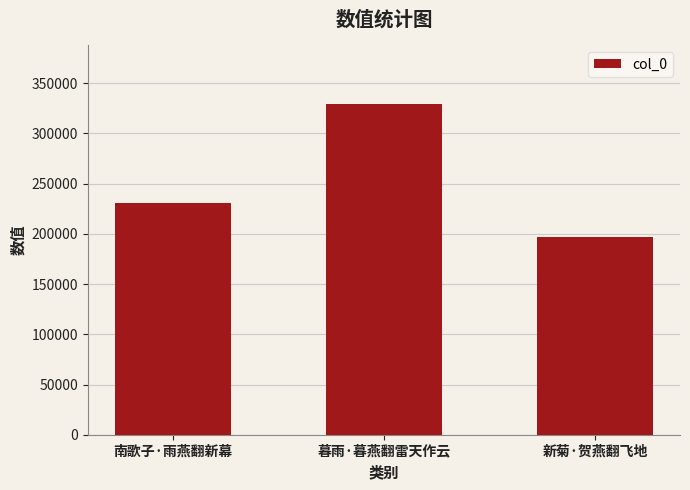

What is the smallest value displayed?

197030